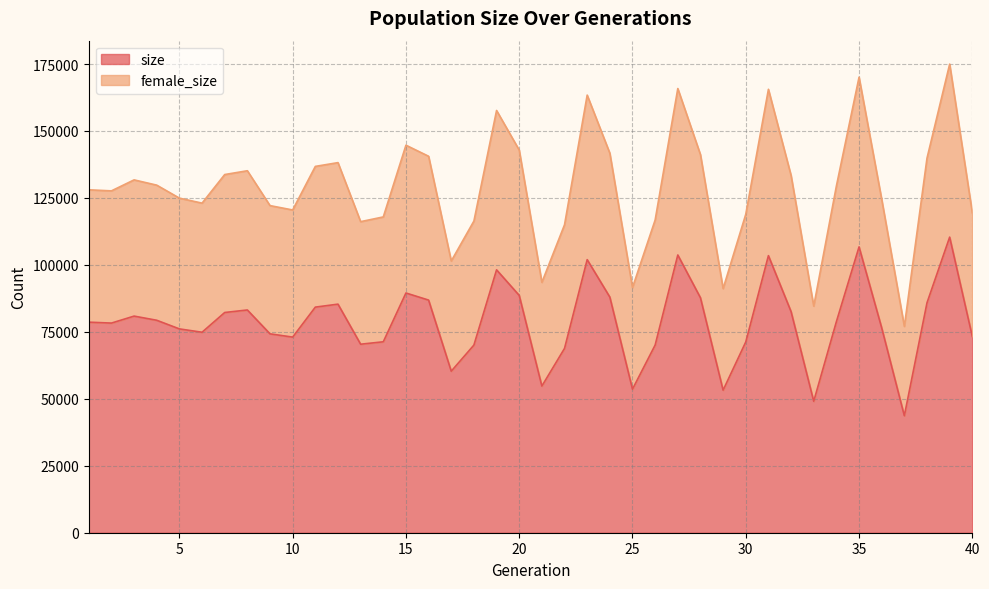

Rank the categories by female_size value from highest to lowest.

39, 35, 27, 31, 23, 19, 15, 20, 24, 28, 16, 38, 12, 11, 8, 7, 32, 3, 4, 34, 1, 2, 5, 36, 6, 9, 10, 40, 30, 14, 26, 18, 13, 22, 17, 21, 25, 29, 33, 37